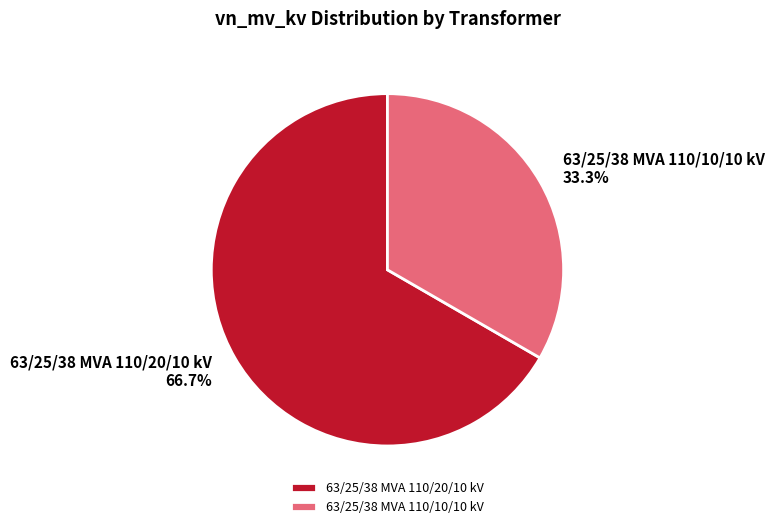

What is the largest slice in the pie chart?

63/25/38 MVA 110/20/10 kV